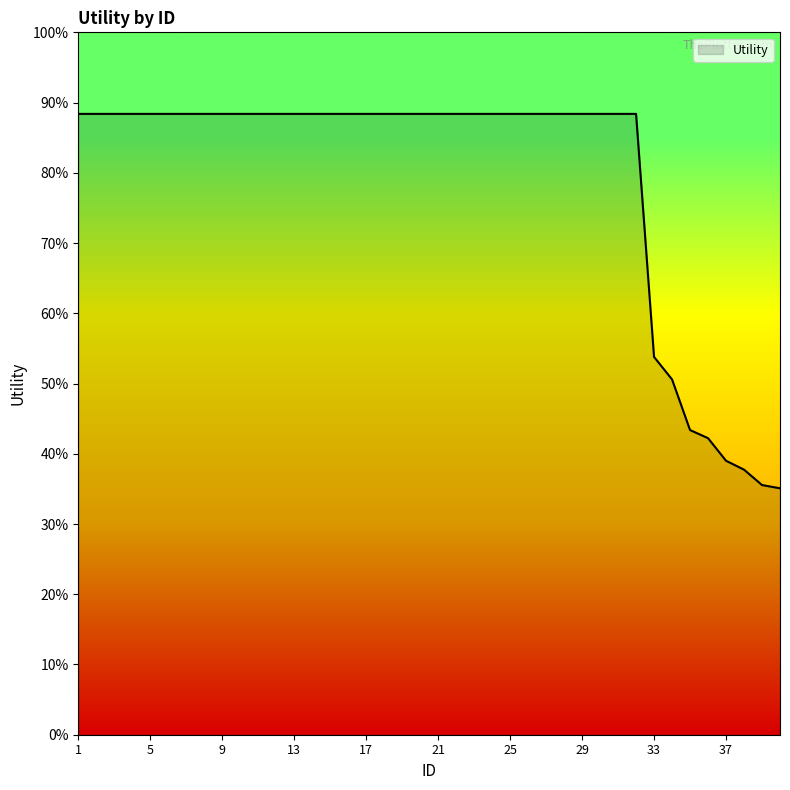

Does the chart have visible grid lines?

No